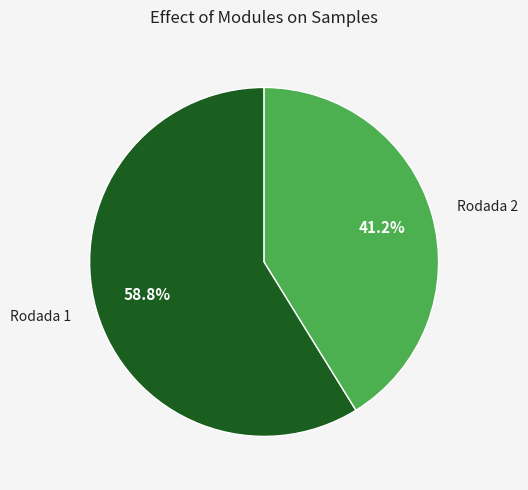

Count the number of slices in the pie.

2